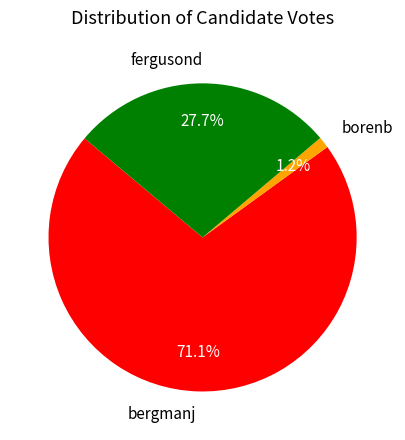

To the nearest percent, what percentage of the pie is bergmanj?

71%